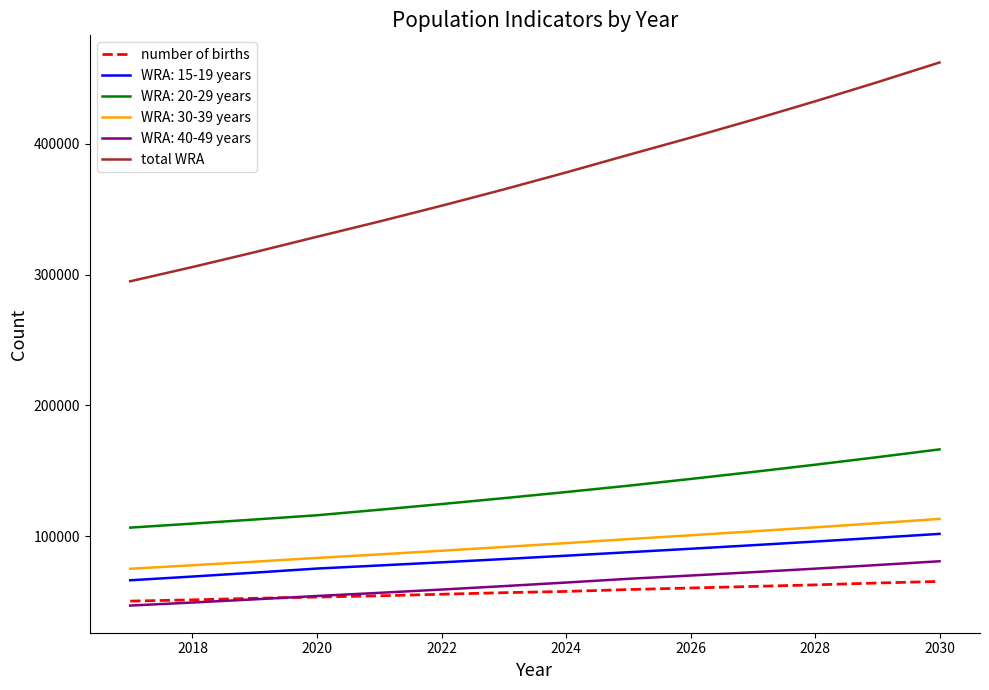

Which series has the largest total across all categories?

total WRA